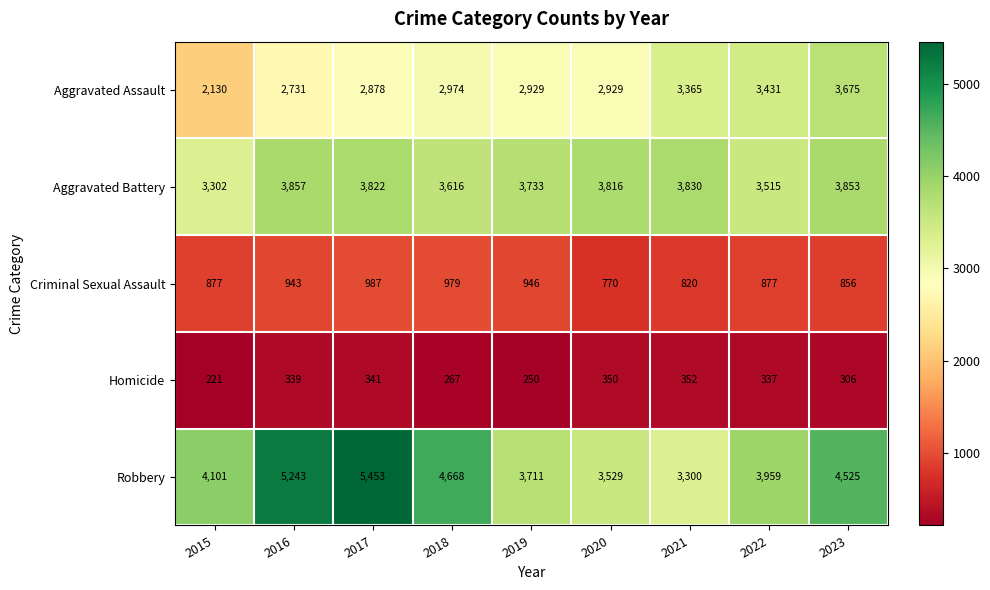

Count the number of categories in the chart.

9